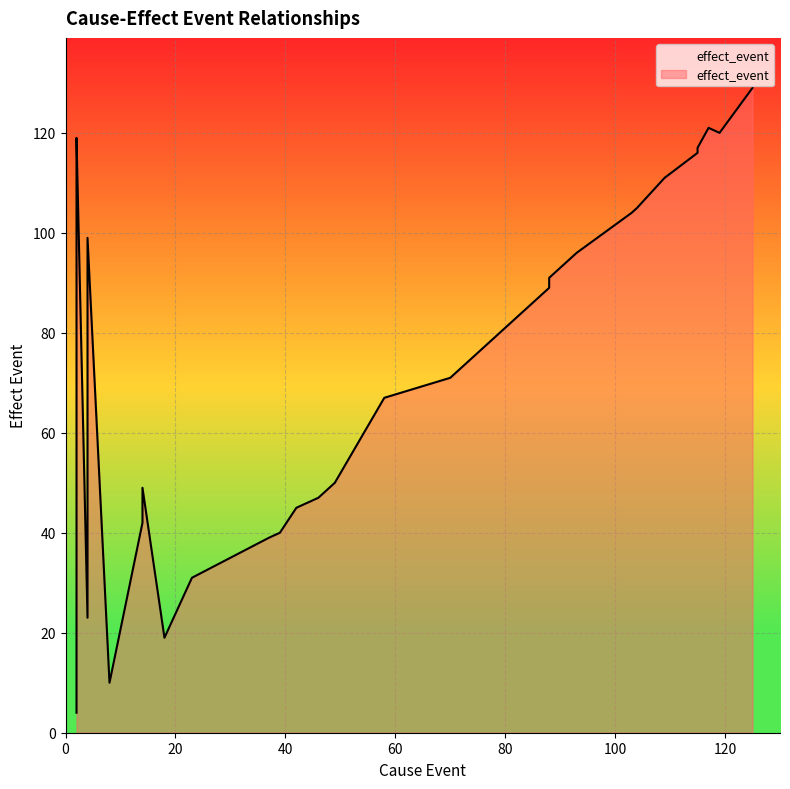

How many distinct data groups are displayed?

1